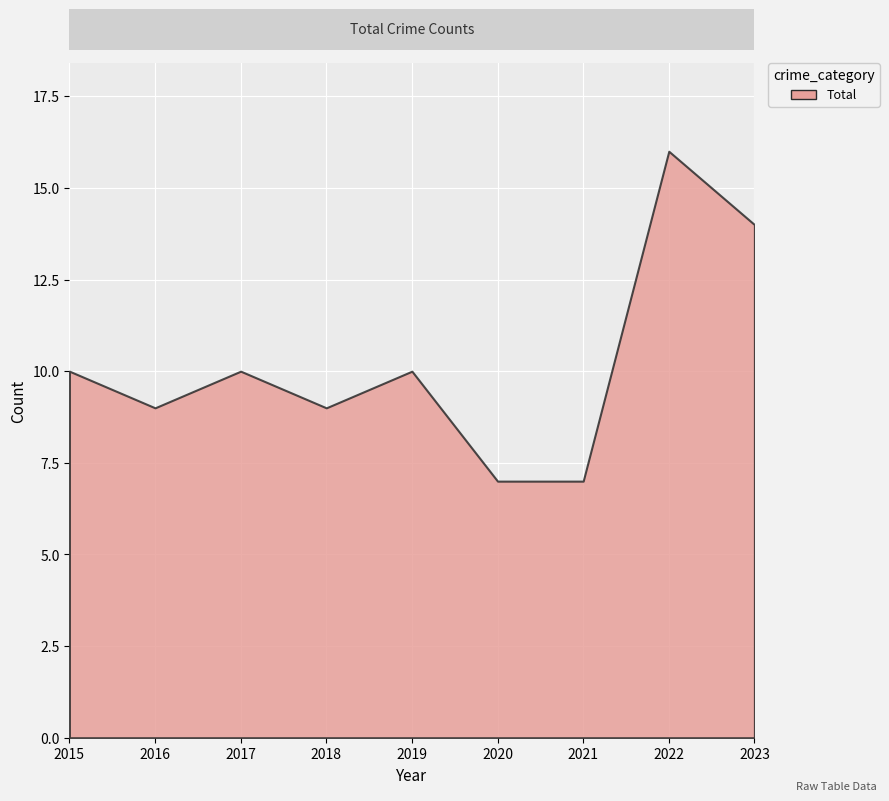

Is it true that Aggravated Assault equals 3 at 2019?

False